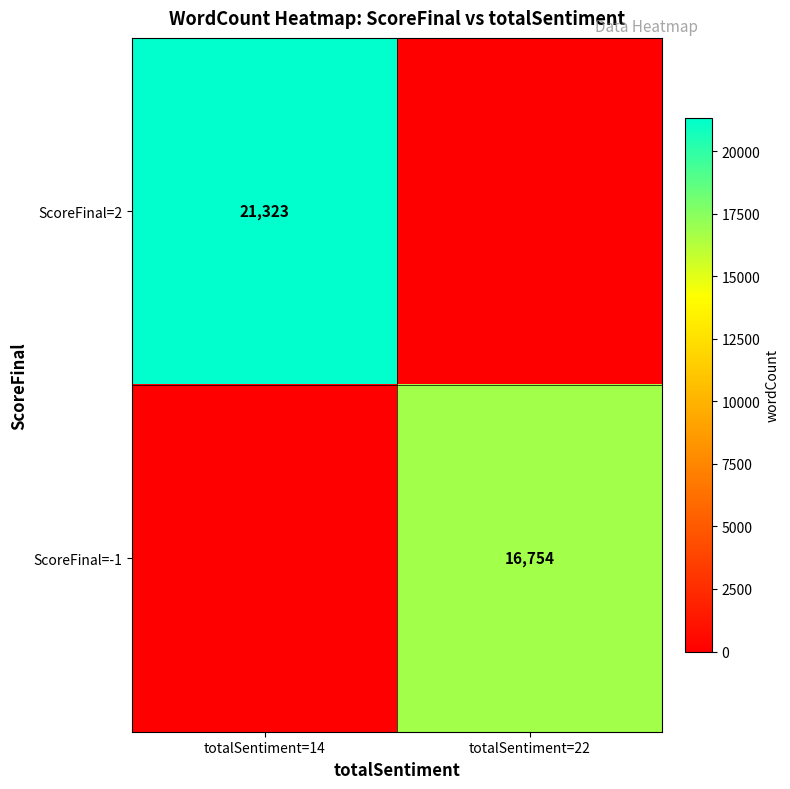

At how many categories does at least one series exceed 6659?

2